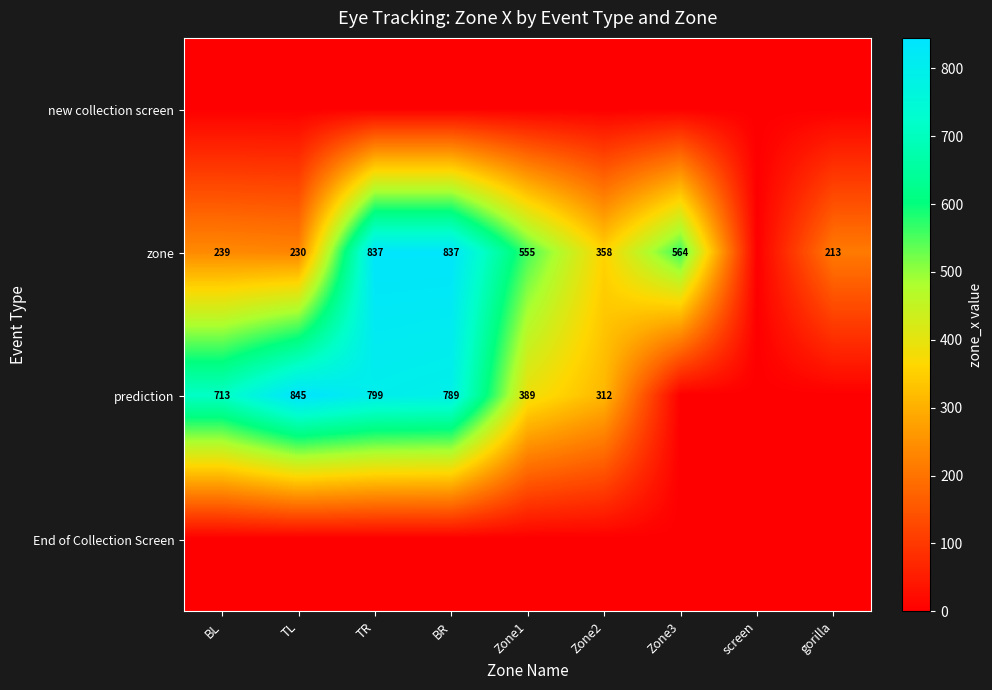

What is the difference between the prediction values at TR and Zone1?

410